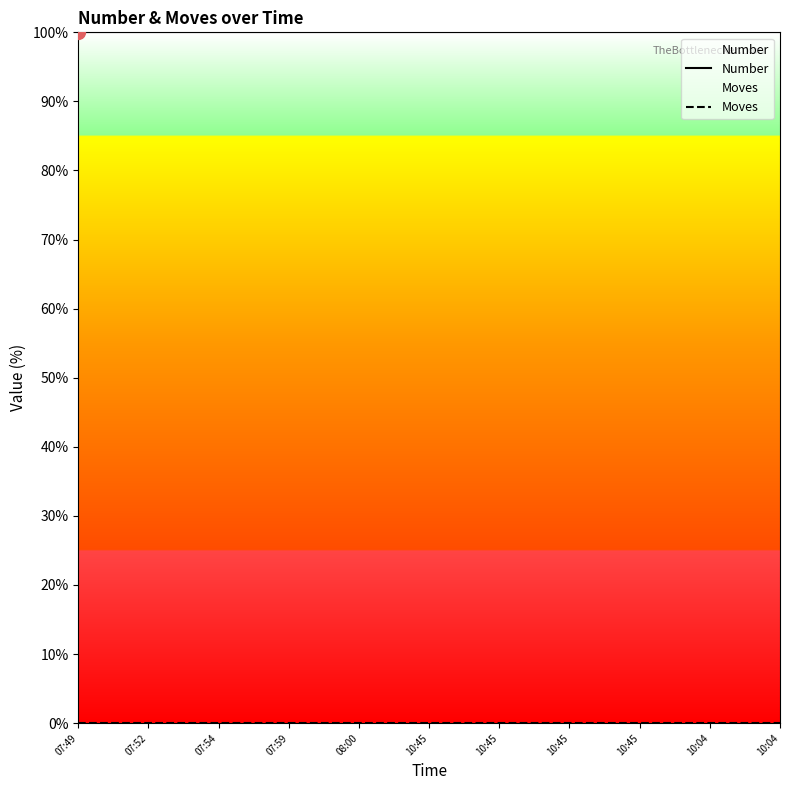

True or false: Moves and Number cross at least once.

False